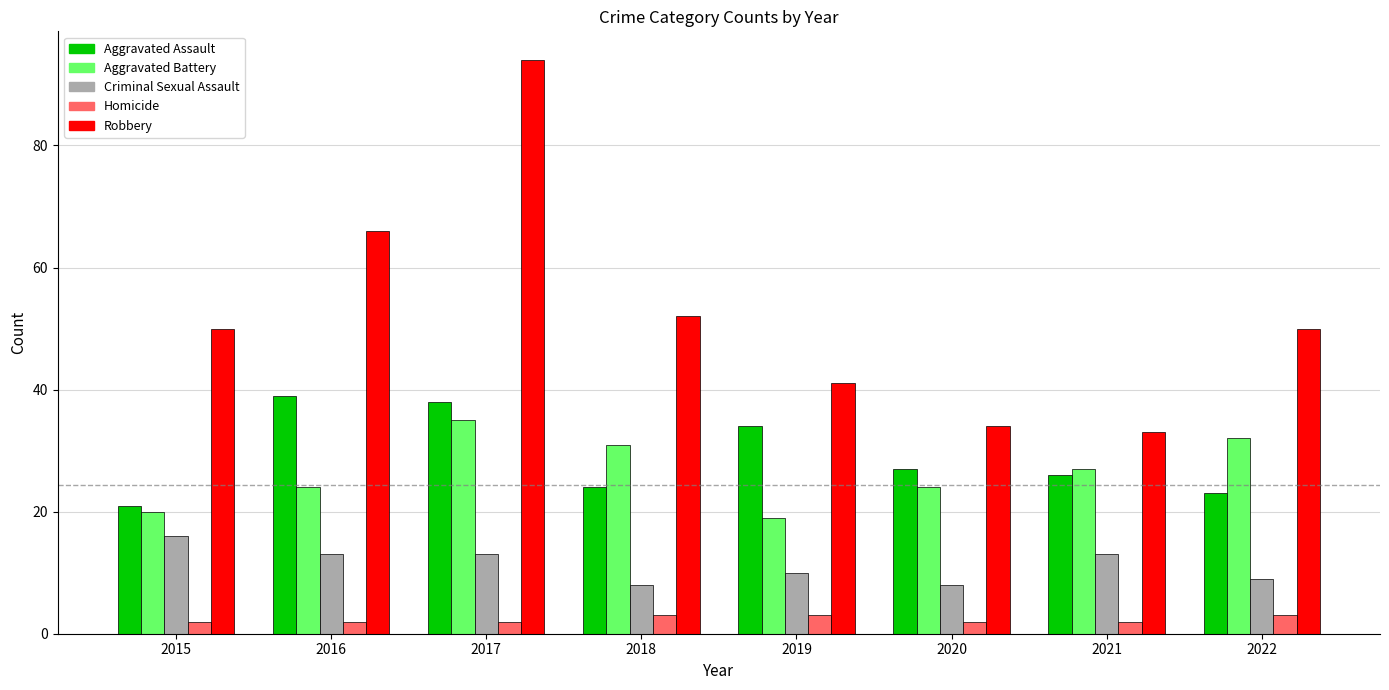

Read the Aggravated Battery value at 2020.

24